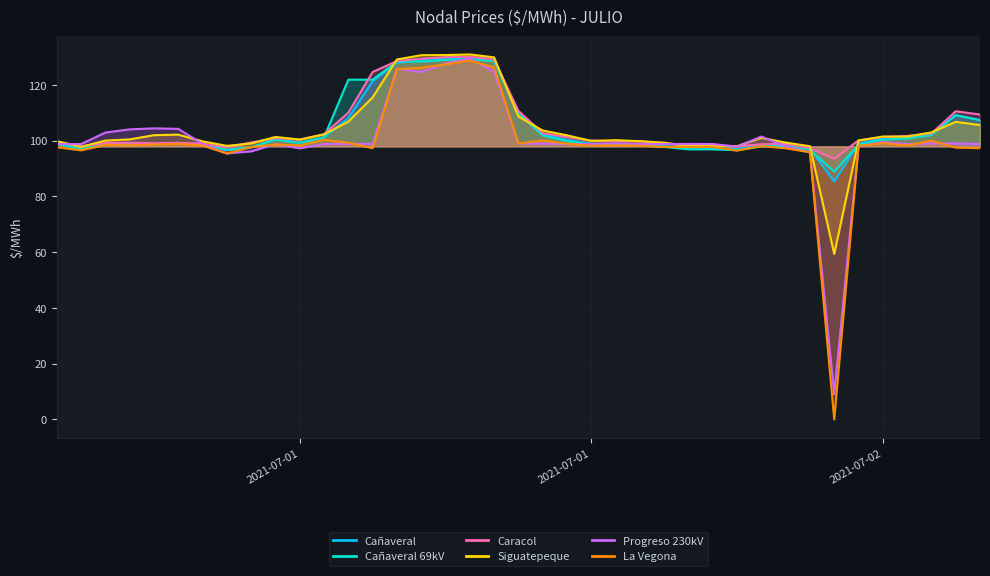

What is the average value of the Cañaveral 69kV series?

104.3